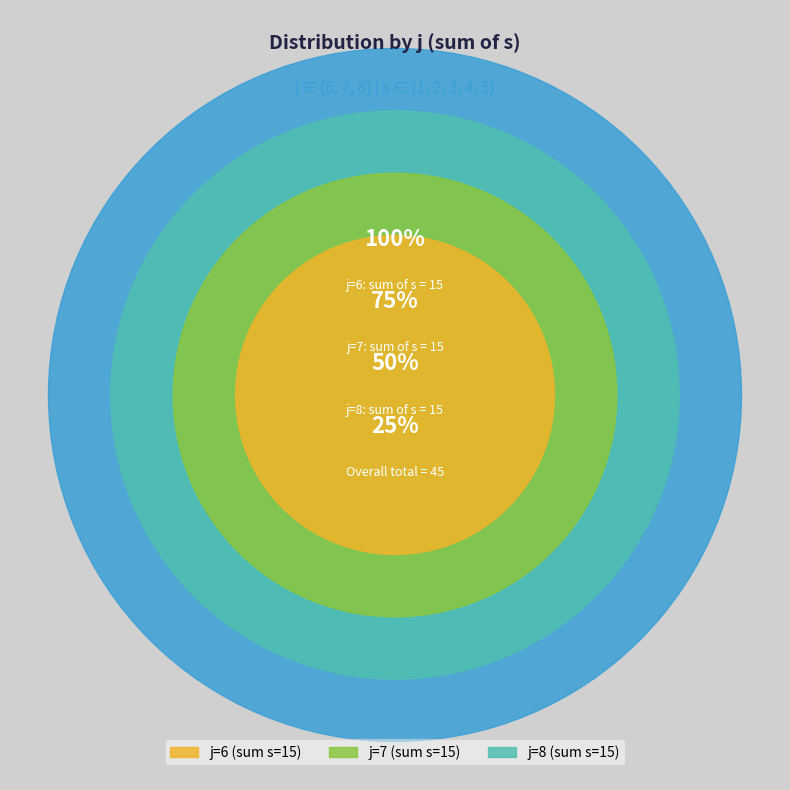

Does 7 represent more than half of the total?

No